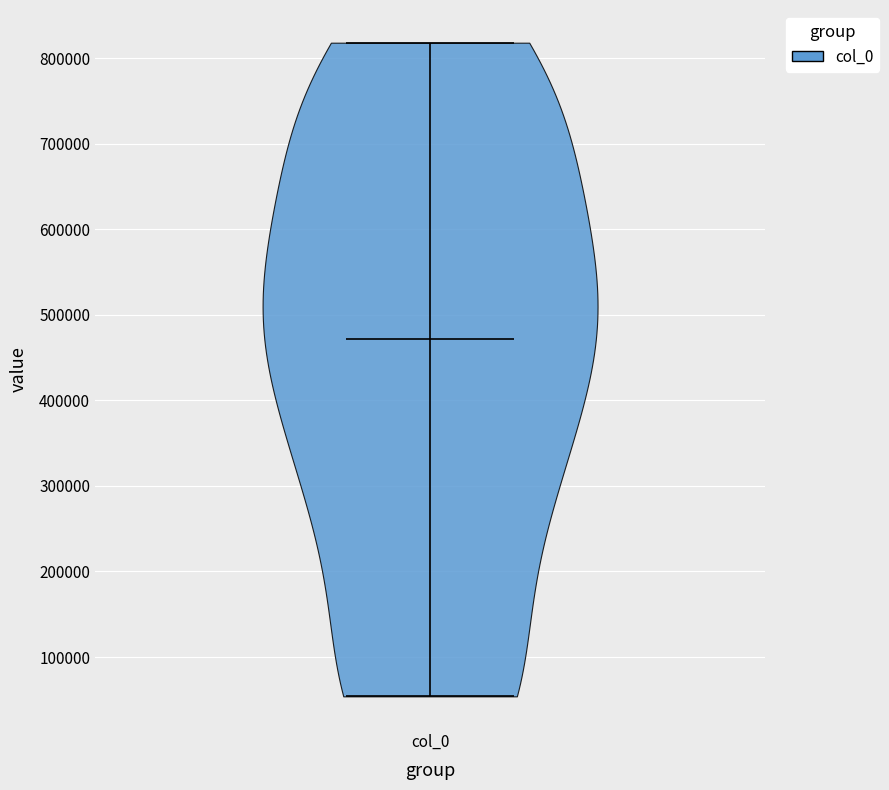

Read this violin plot against the y-axis: where its median line is, and the lowest and highest points the violin reaches. The values are not printed on the chart, so give them approximately, as read against the axis.

median line 470000, lowest point 50000, highest point 820000